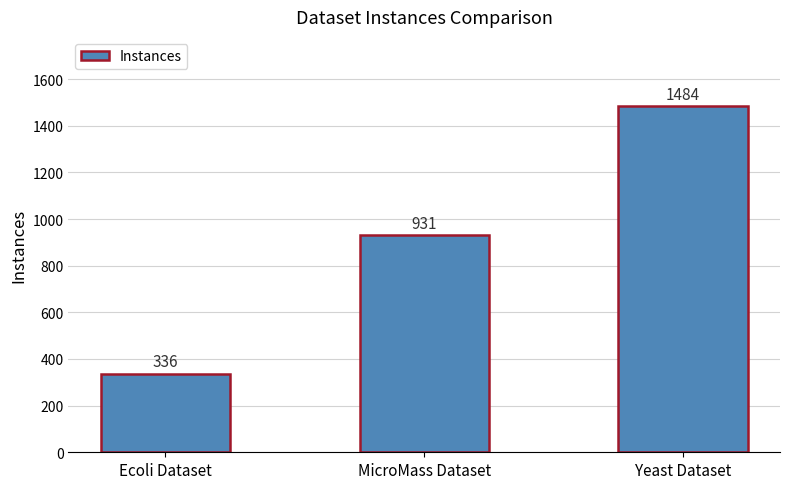

At which label is the value closest to 910?

MicroMass Dataset